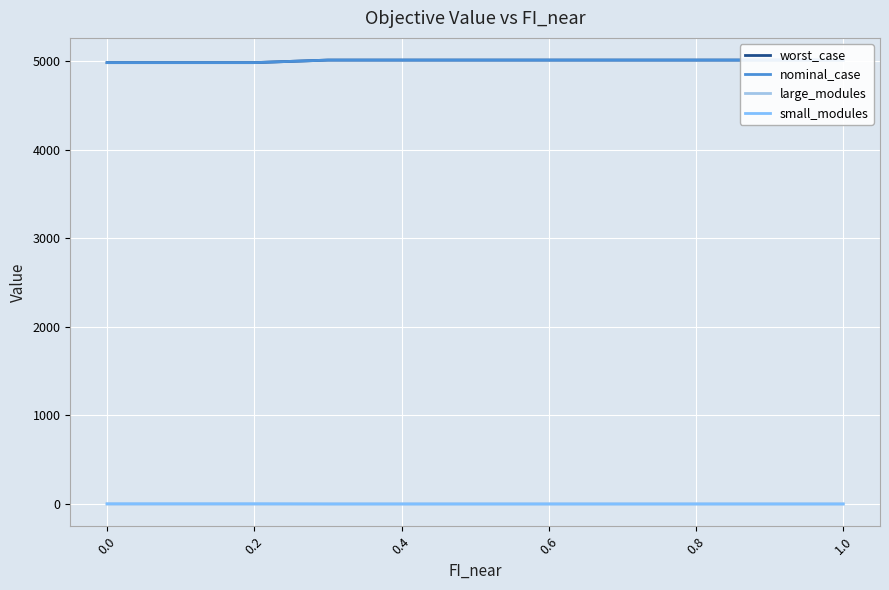

How many data points in large_modules are less than 1?

3